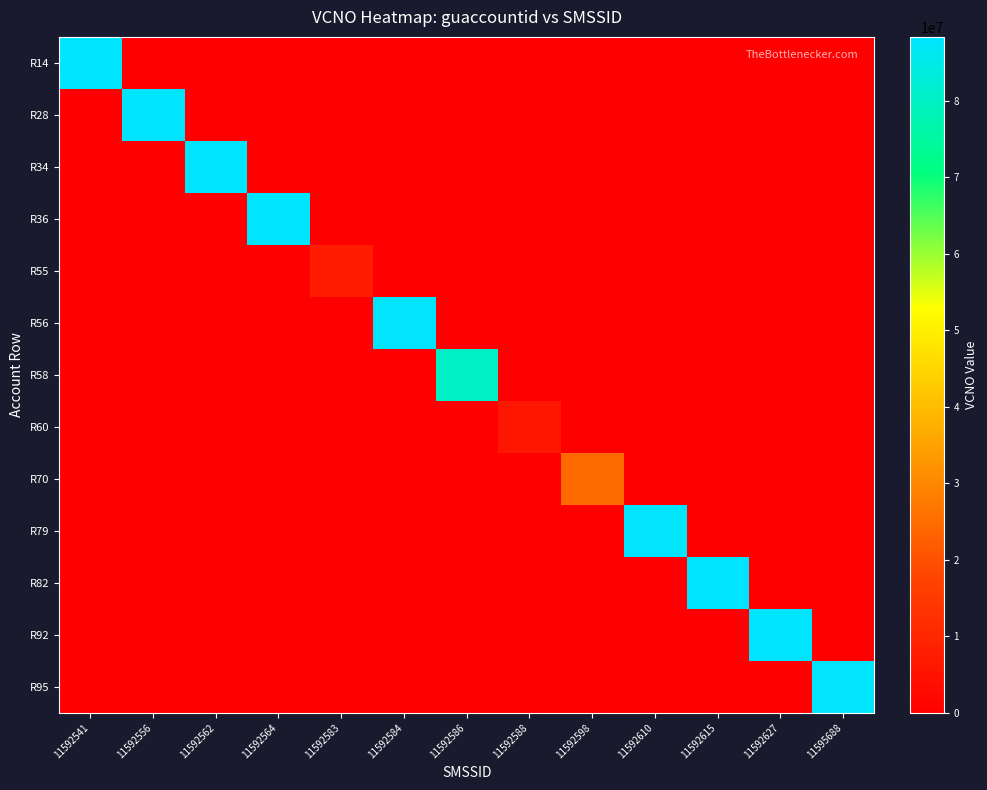

At how many categories does at least one series exceed 57675138?

10